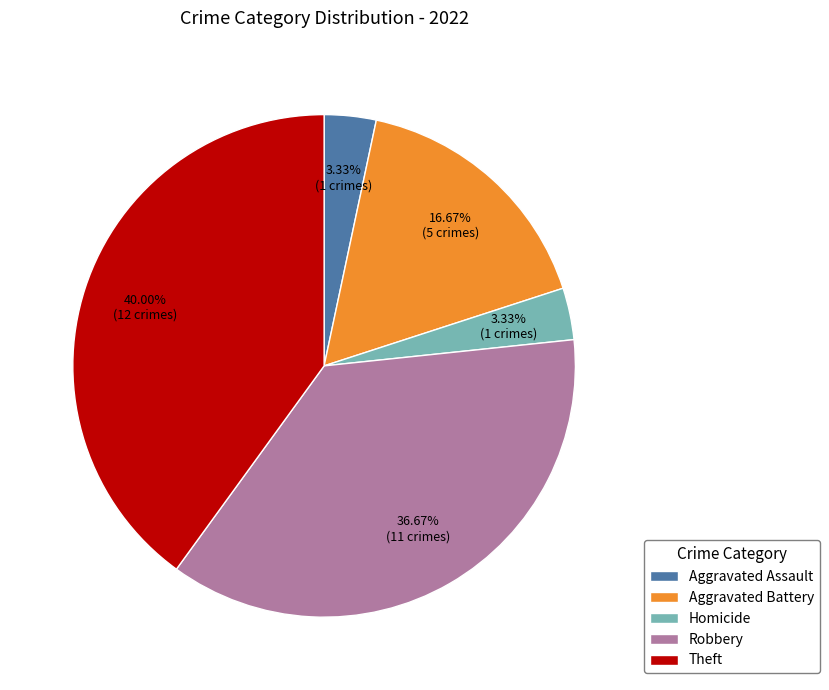

True or false: Homicide accounts for 3% of the total.

True